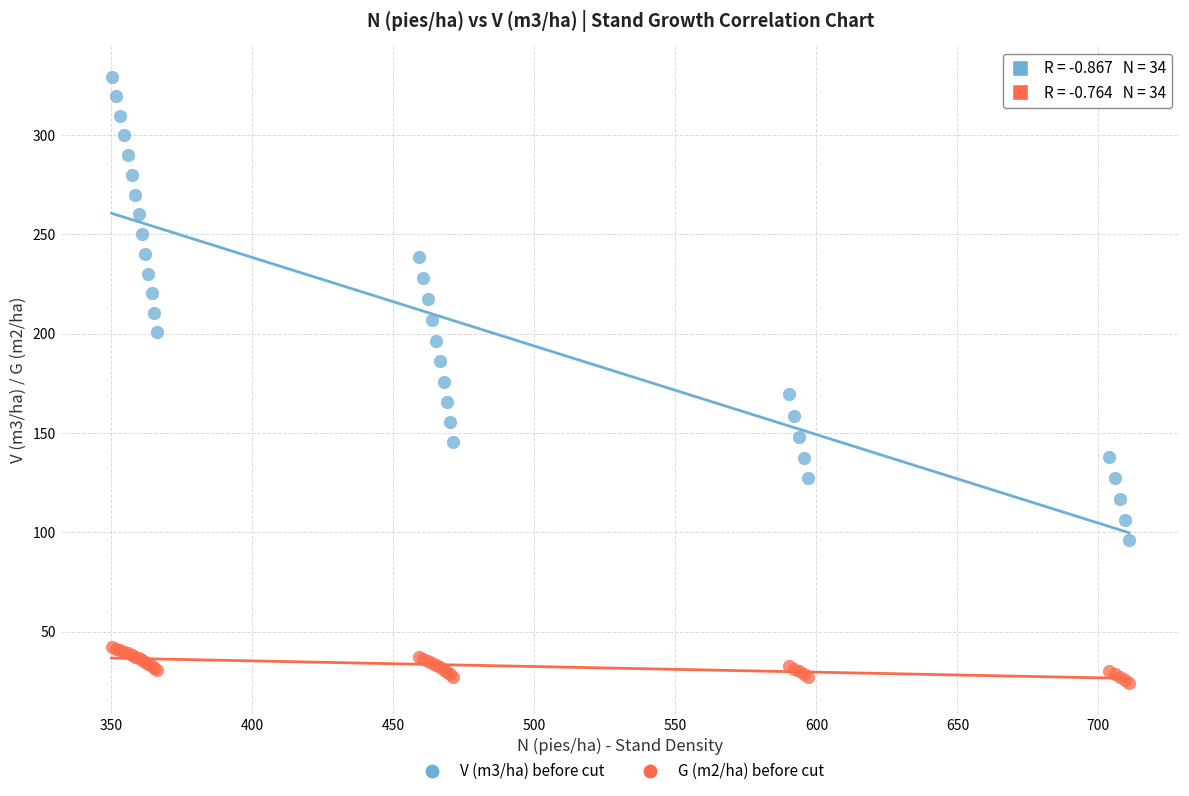

Which series reaches the maximum Y coordinate?

V (m3/ha) before cut